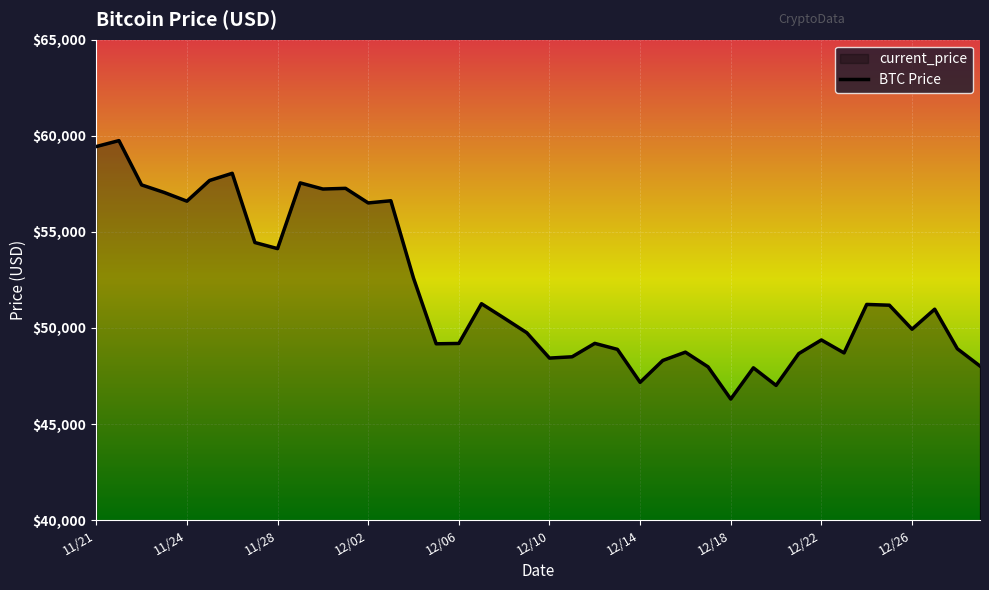

How many lines are shown in the chart?

1